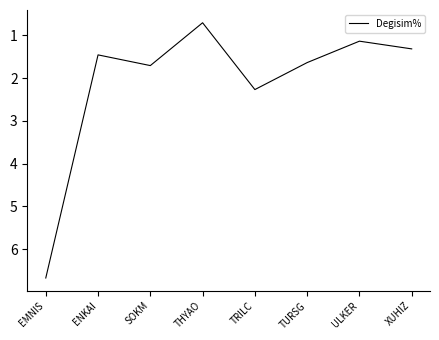

Which category has the lowest value across all series?

THYAO